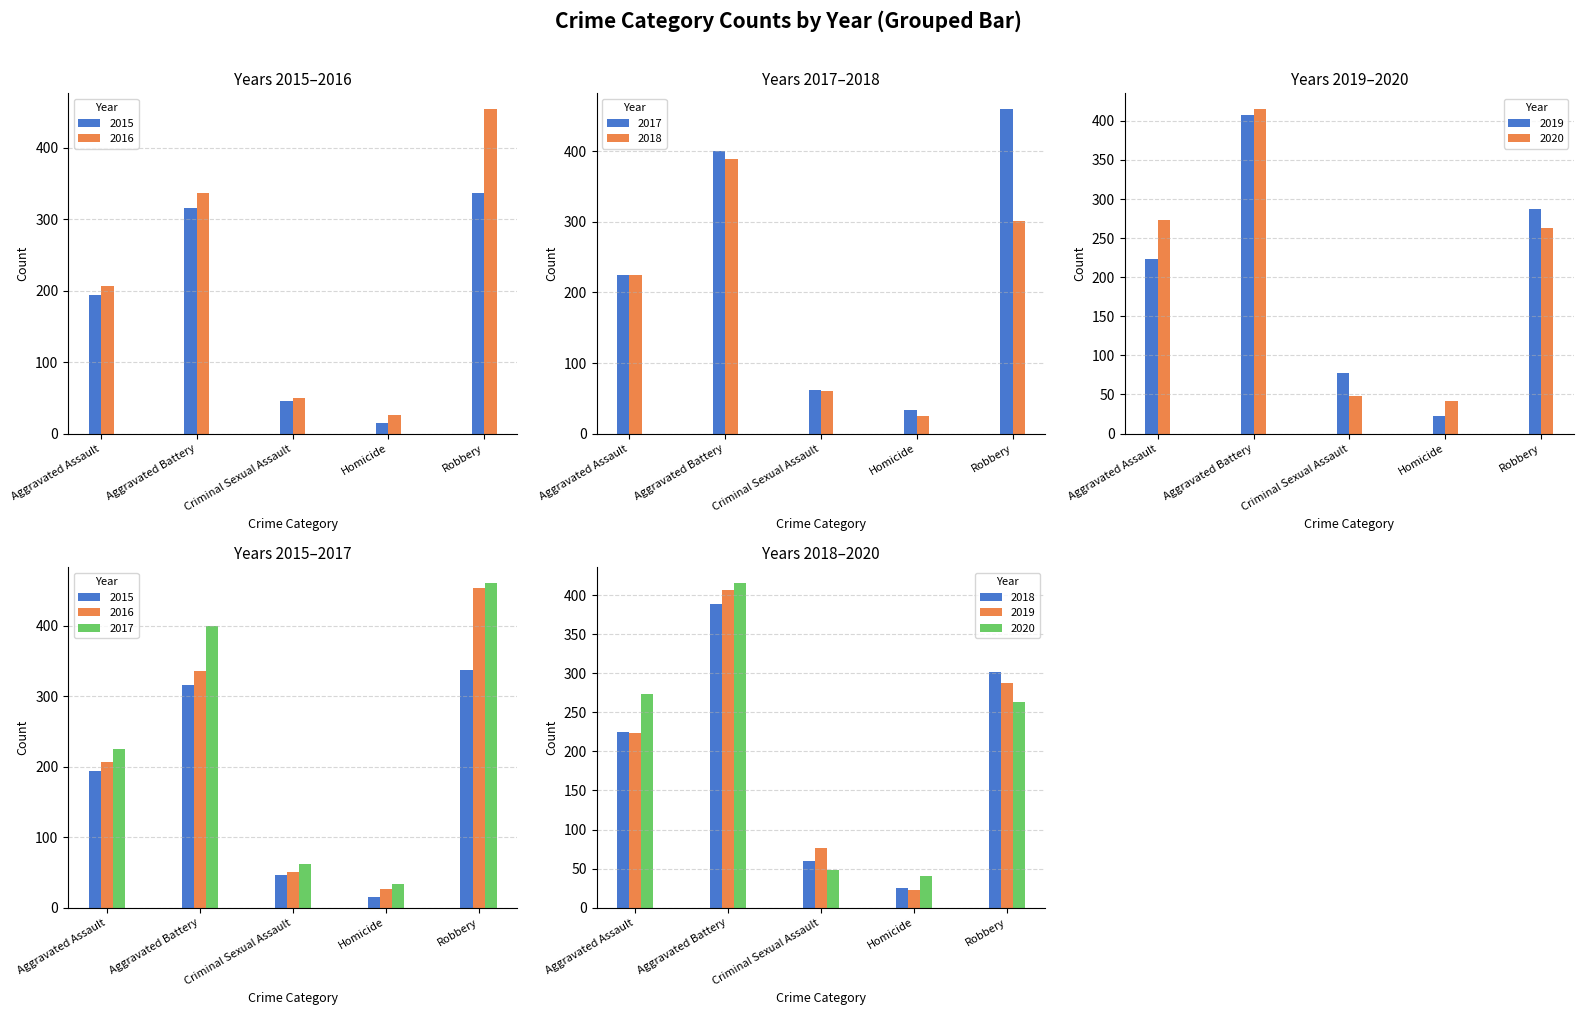

Which series has the widest spread of values?

2016